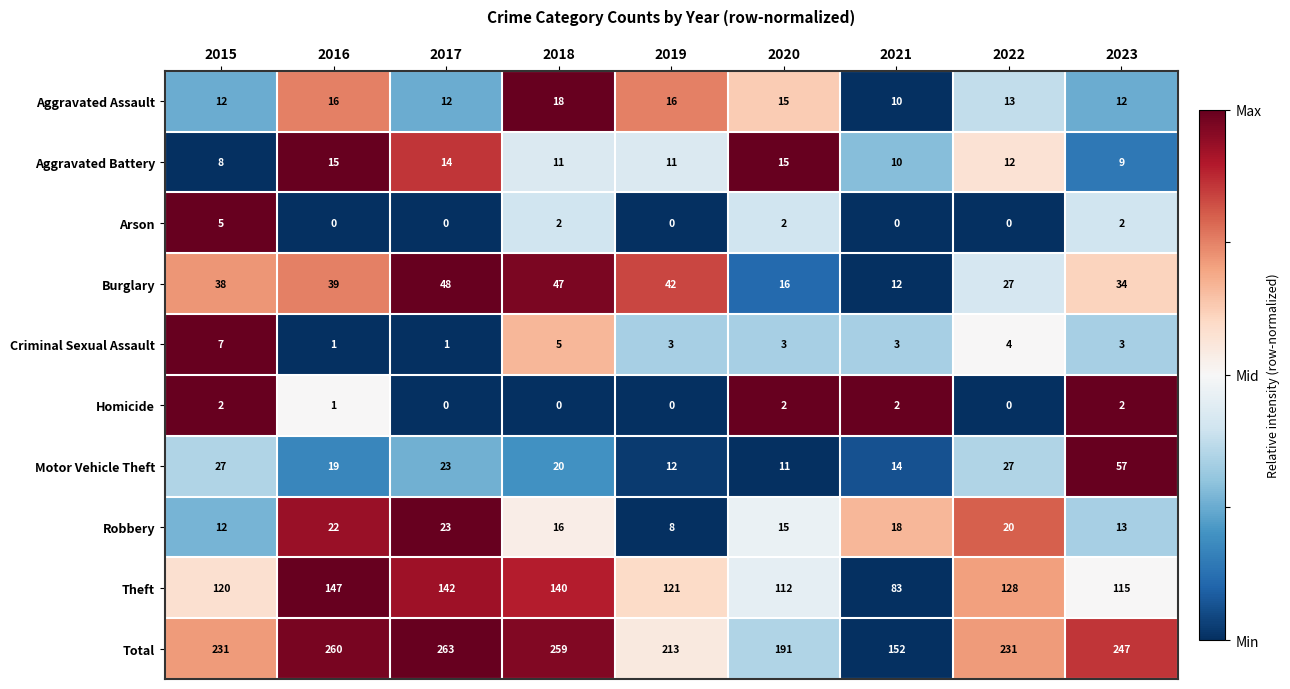

At which label does Aggravated Assault first exceed 13?

2016